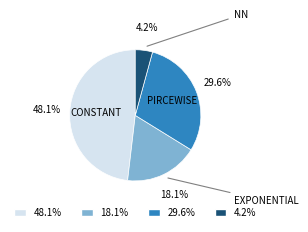

Is there any slice that represents more than half of the pie?

No